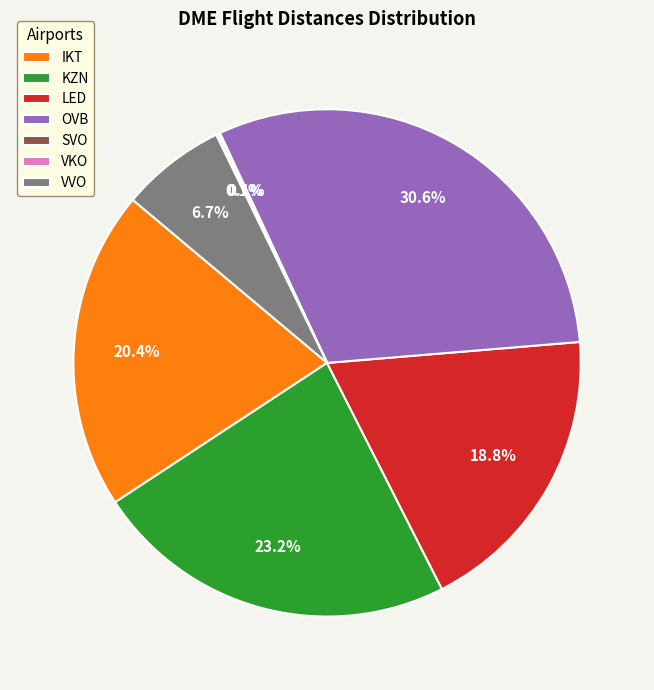

To the nearest percent, what is the average slice percentage?

14%